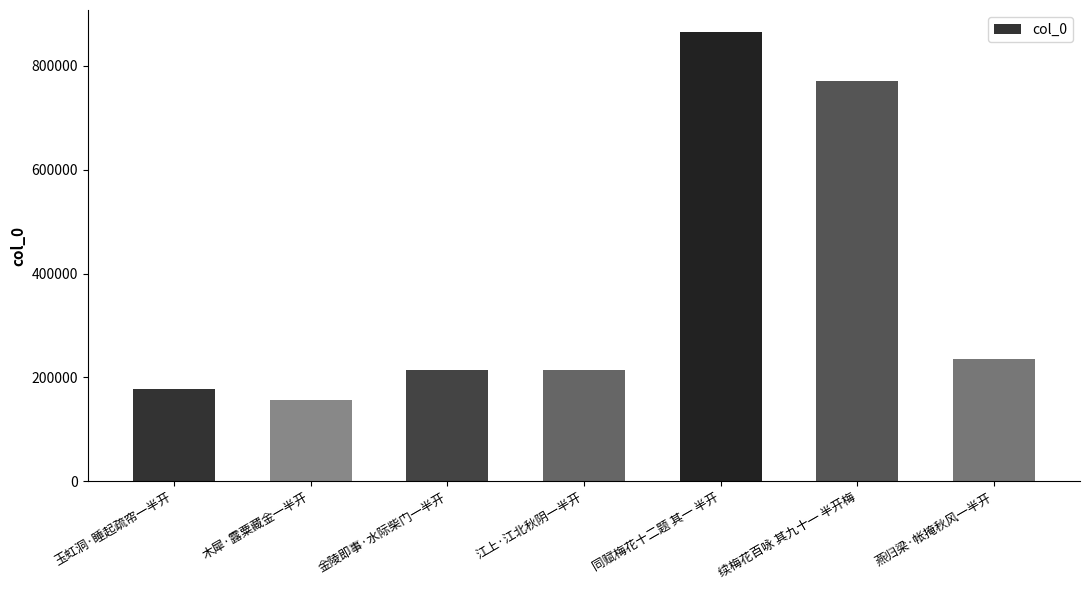

How many bars are there in total?

7